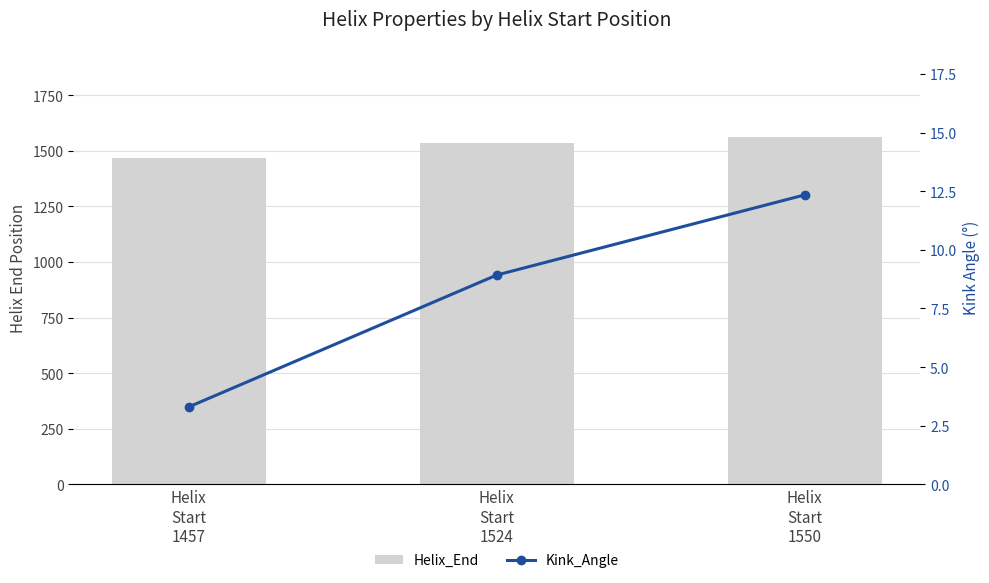

What is the difference between the highest and lowest values at Helix
Start
1457?

1465.7